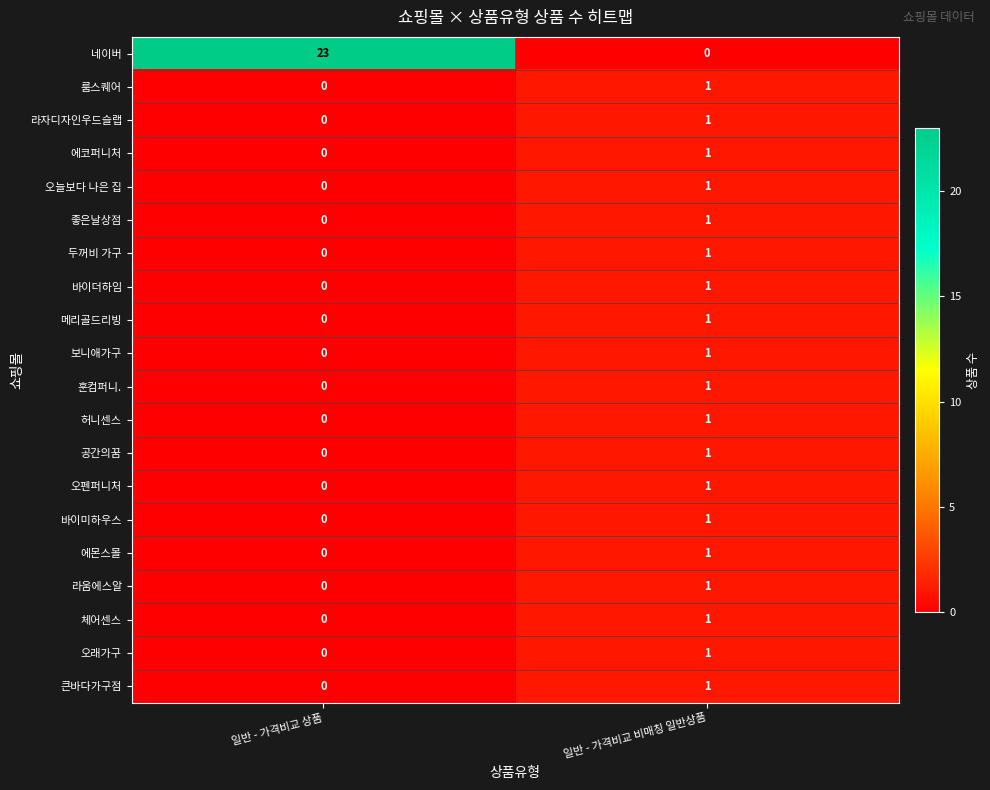

True or false: 허니센스 has a value of 0 at 일반 - 가격비교 상품.

True